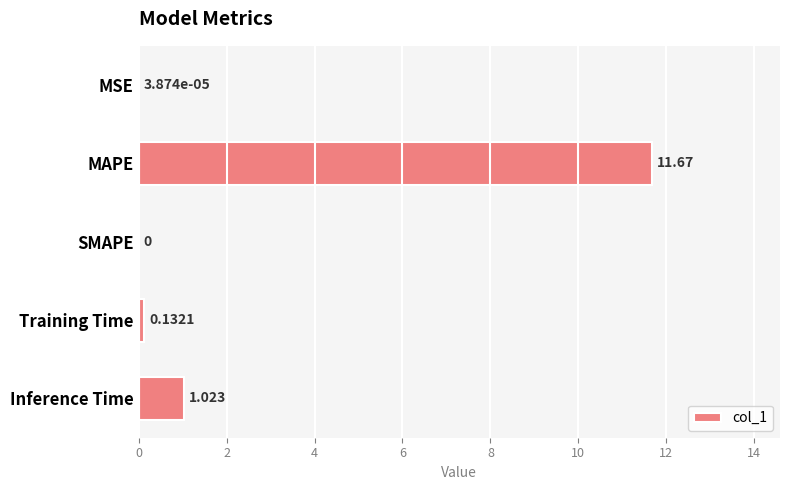

Which has a higher value, MSE or Inference Time?

Inference Time